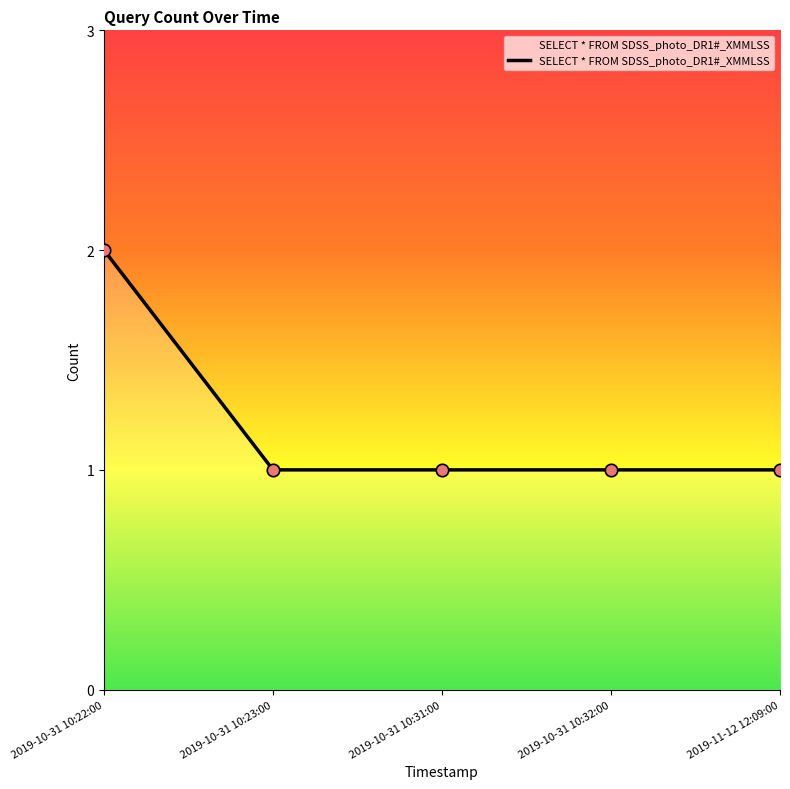

What is the ratio of the value at 2019-10-31 10:32:00 to the value at 2019-10-31 10:31:00?

1.0